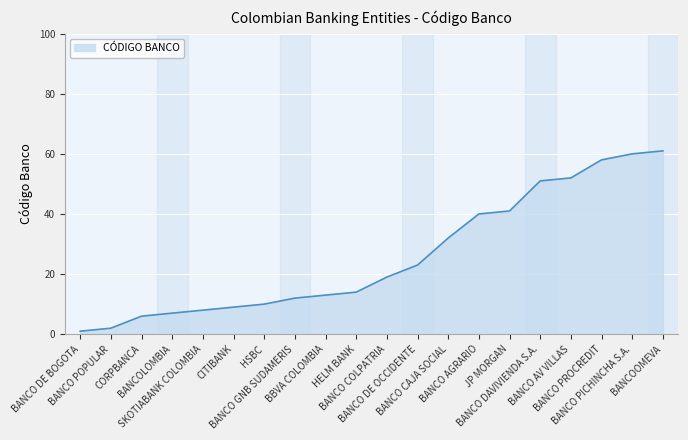

What is the change in value from CITIBANK to BANCO CAJA SOCIAL?

+23